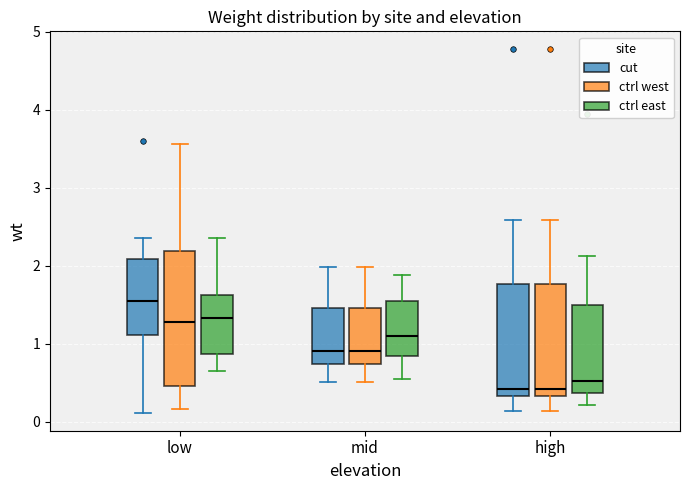

Reading left to right, transcribe this box plot: for each box, give where its median line is, the range the box spans, and where its two whiskers end, as read against the y-axis. The values are not printed on the chart, so give them approximately, as read against the axis.

low (cut): median 1.5, box 1.1 to 2.1, whiskers 0.1 to 2.4
low (ctrl west): median 1.3, box 0.5 to 2.2, whiskers 0.2 to 3.6
low (ctrl east): median 1.3, box 0.9 to 1.6, whiskers 0.7 to 2.4
mid (cut): median 0.9, box 0.7 to 1.5, whiskers 0.5 to 2.0
mid (ctrl west): median 0.9, box 0.7 to 1.5, whiskers 0.5 to 2.0
mid (ctrl east): median 1.1, box 0.9 to 1.5, whiskers 0.6 to 1.9
high (cut): median 0.4, box 0.3 to 1.8, whiskers 0.1 to 2.6
high (ctrl west): median 0.4, box 0.3 to 1.8, whiskers 0.1 to 2.6
high (ctrl east): median 0.5, box 0.4 to 1.5, whiskers 0.2 to 2.1